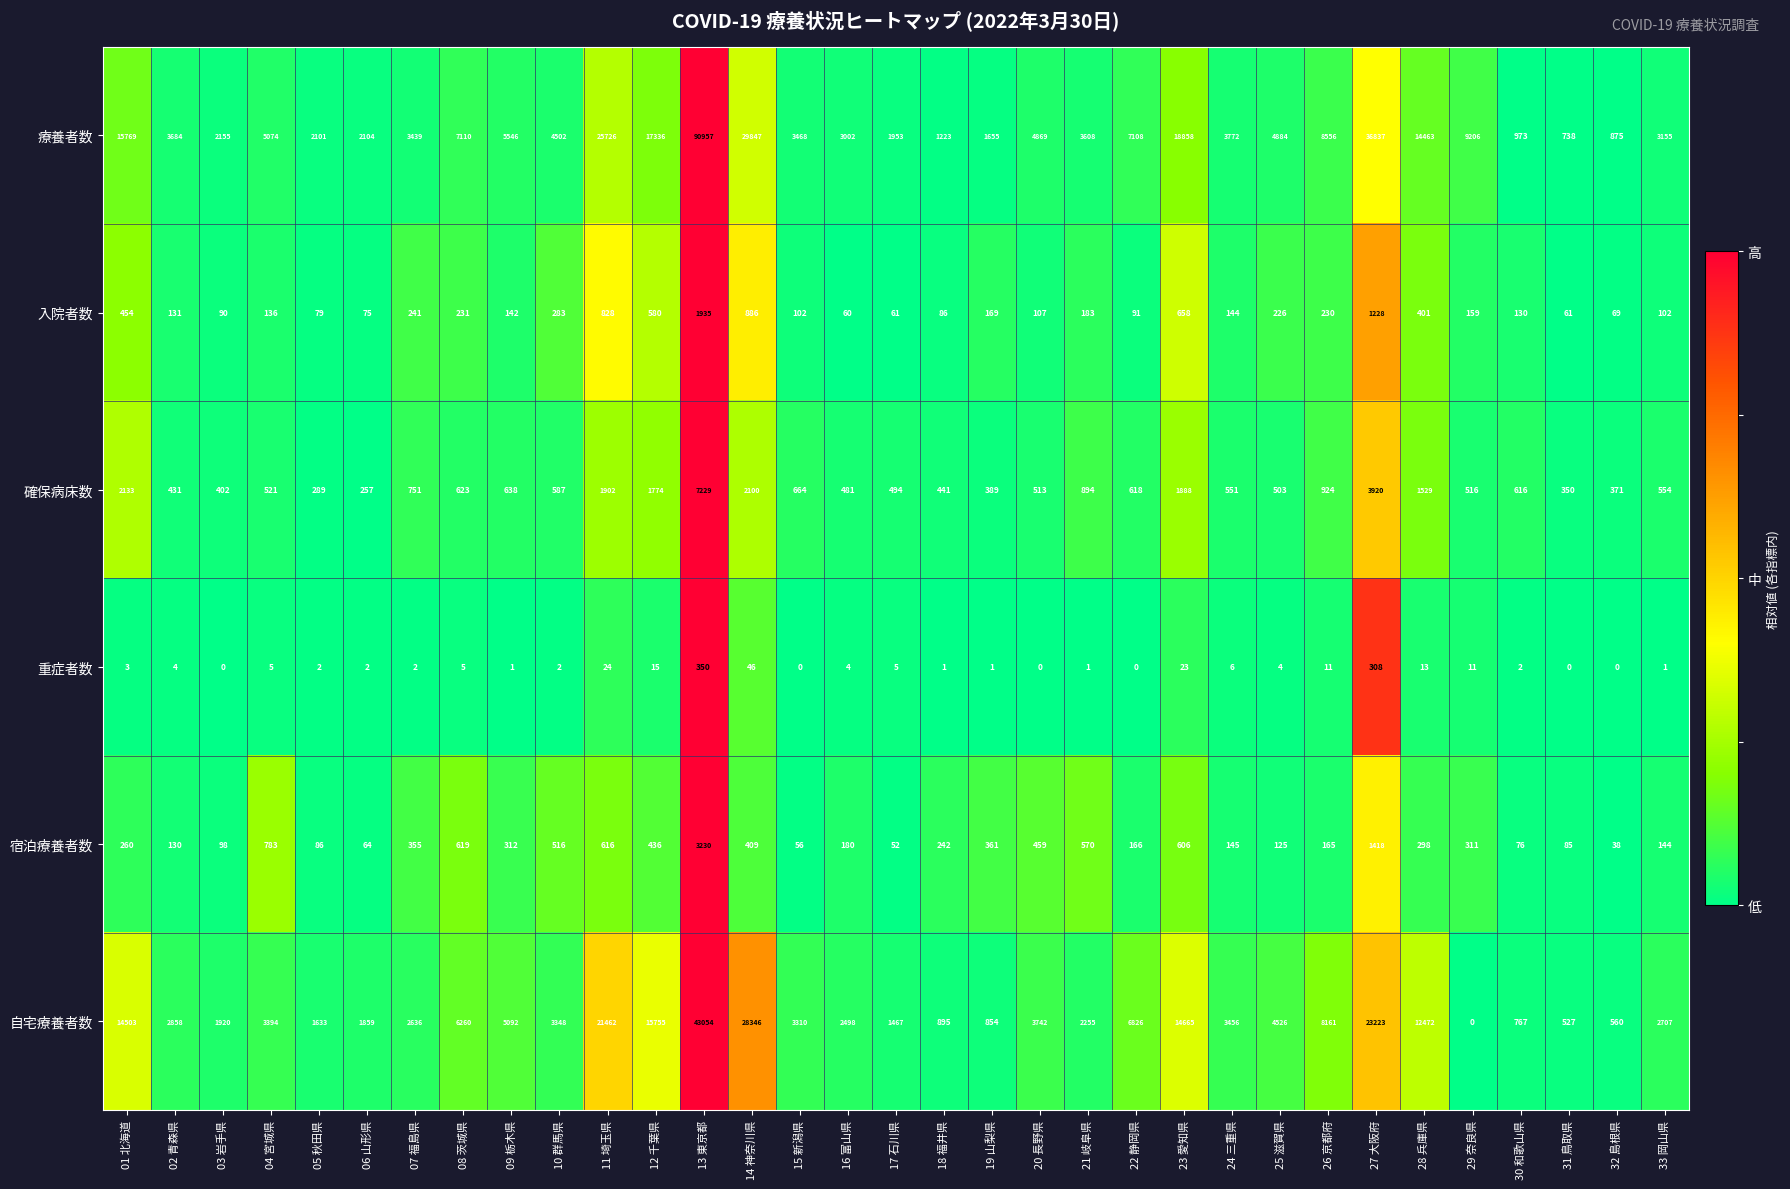

How many series are shown in this chart?

6